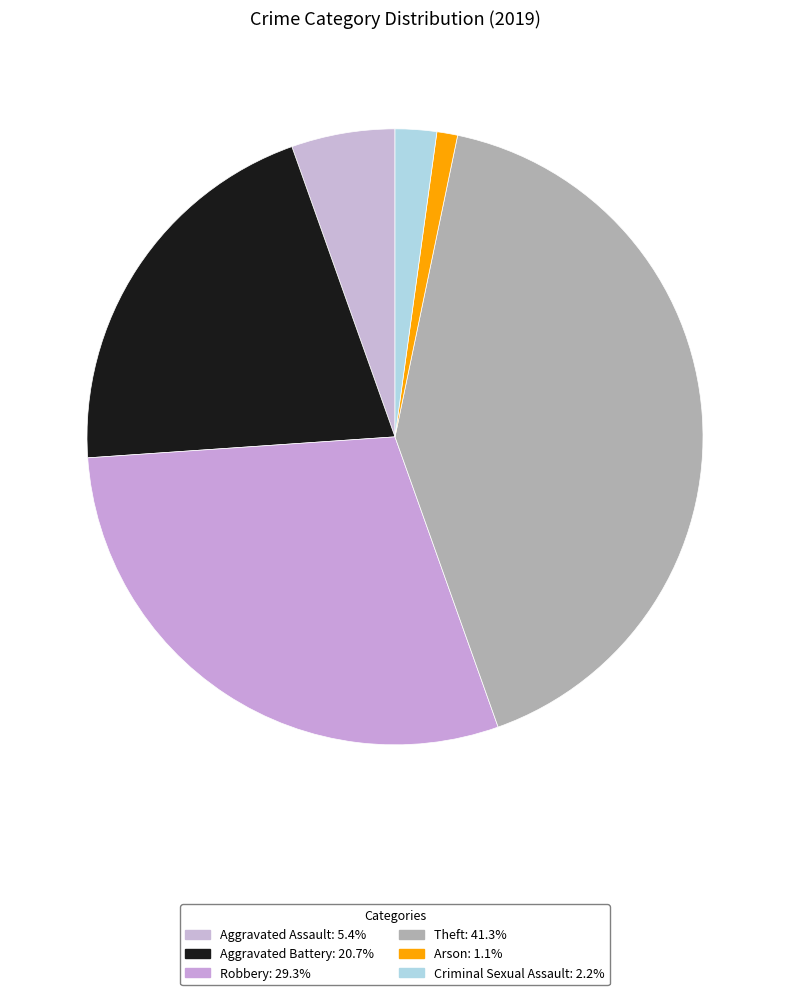

Is Aggravated Assault the majority of the pie?

No